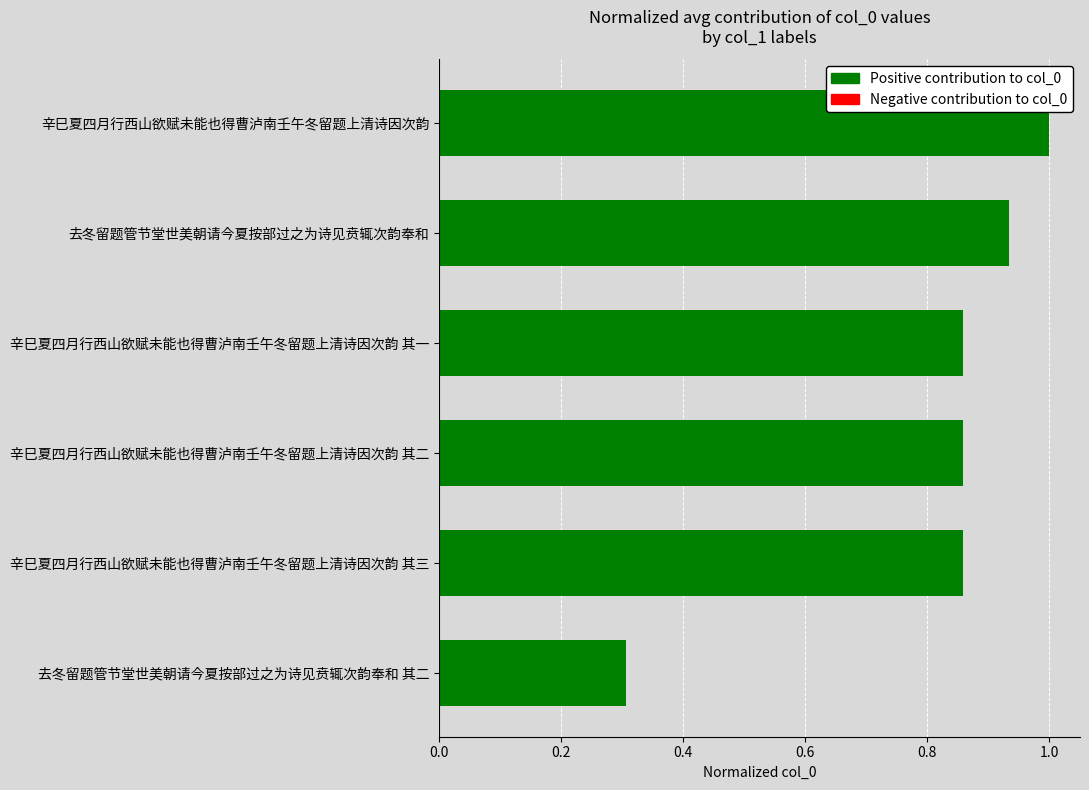

What is the sum of all values?

4.8